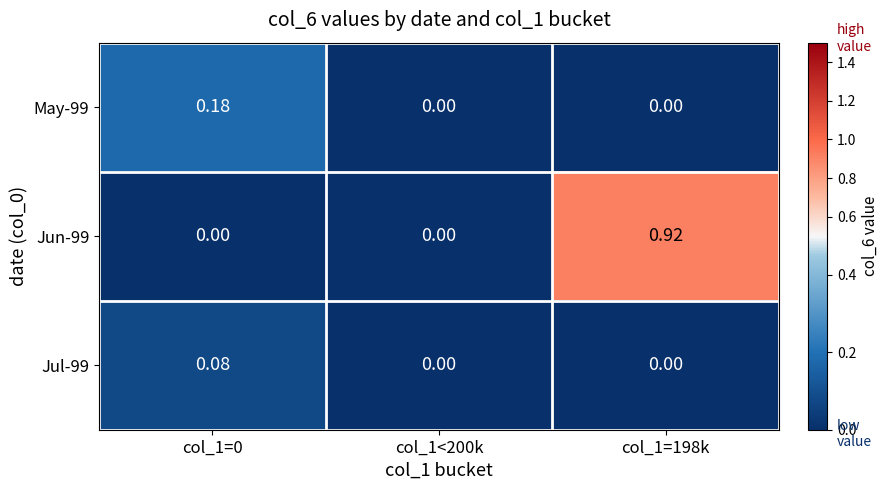

Is the value of Jun-99 at col_1=198k greater than the value of Jul-99 at col_1=198k?

Yes